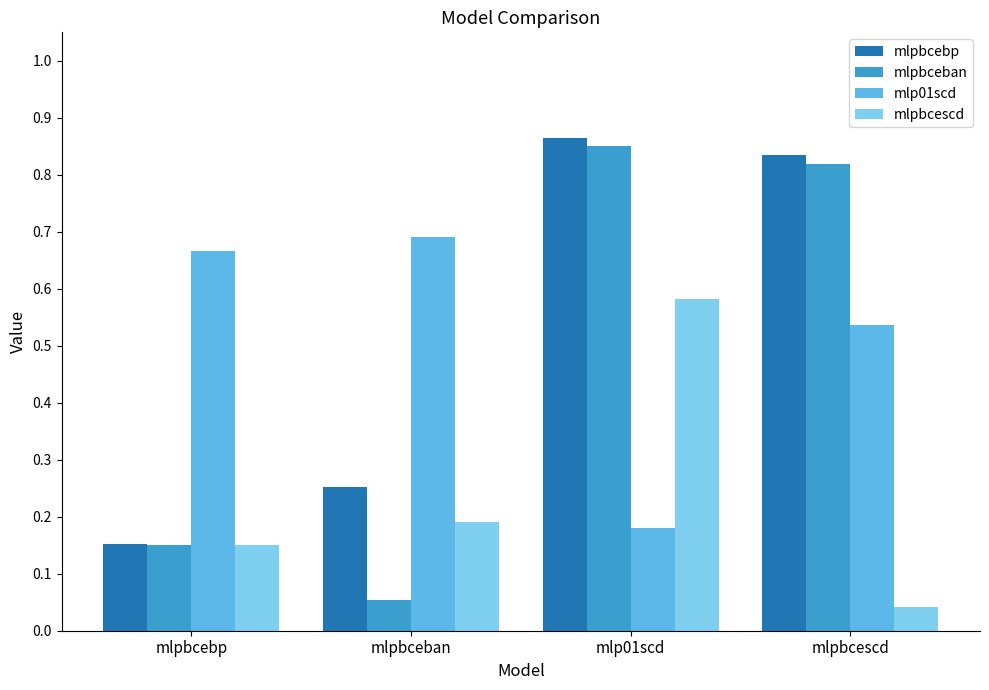

Which category has the highest value in the mlpbcescd series?

mlp01scd